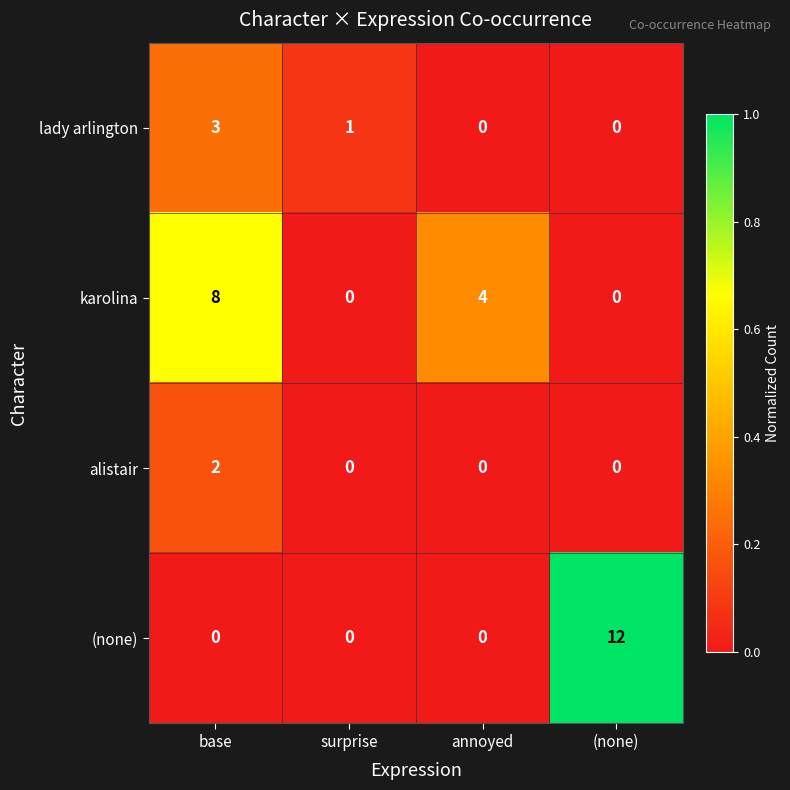

What is the average value of the (none) series?

3